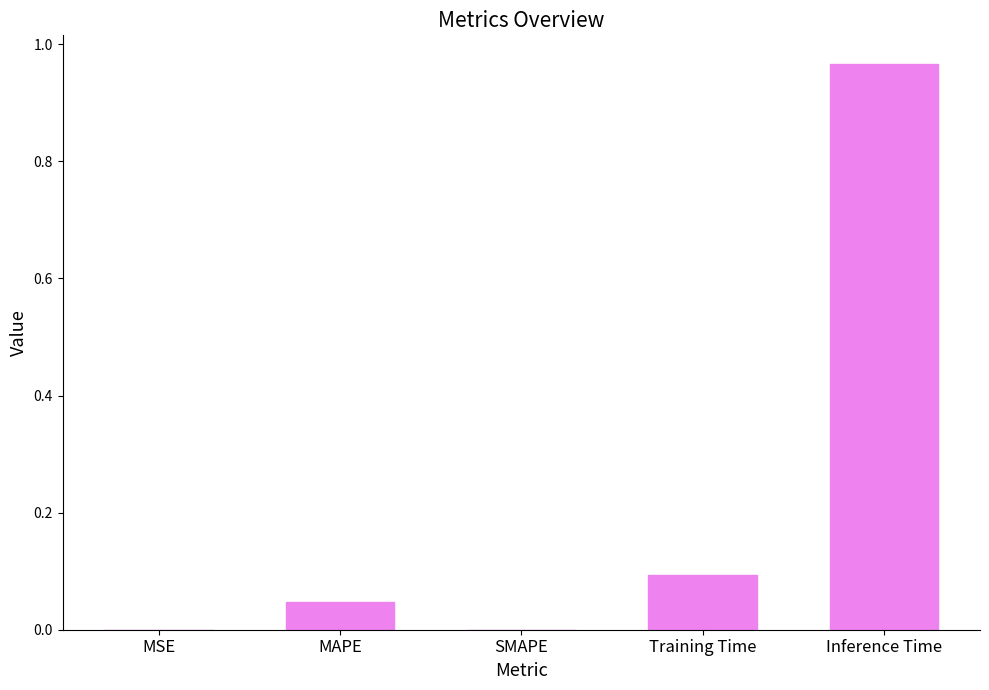

True or false: the data shows 0.1 at MAPE.

False